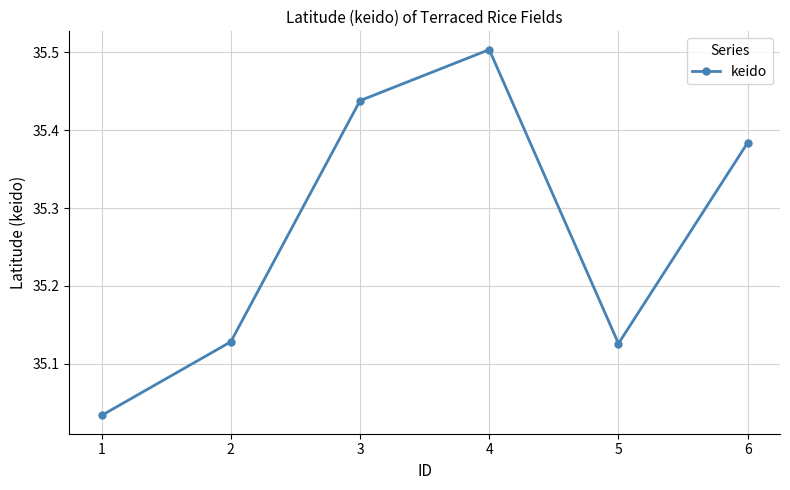

Is it true that the value at 4 is 57.7?

False